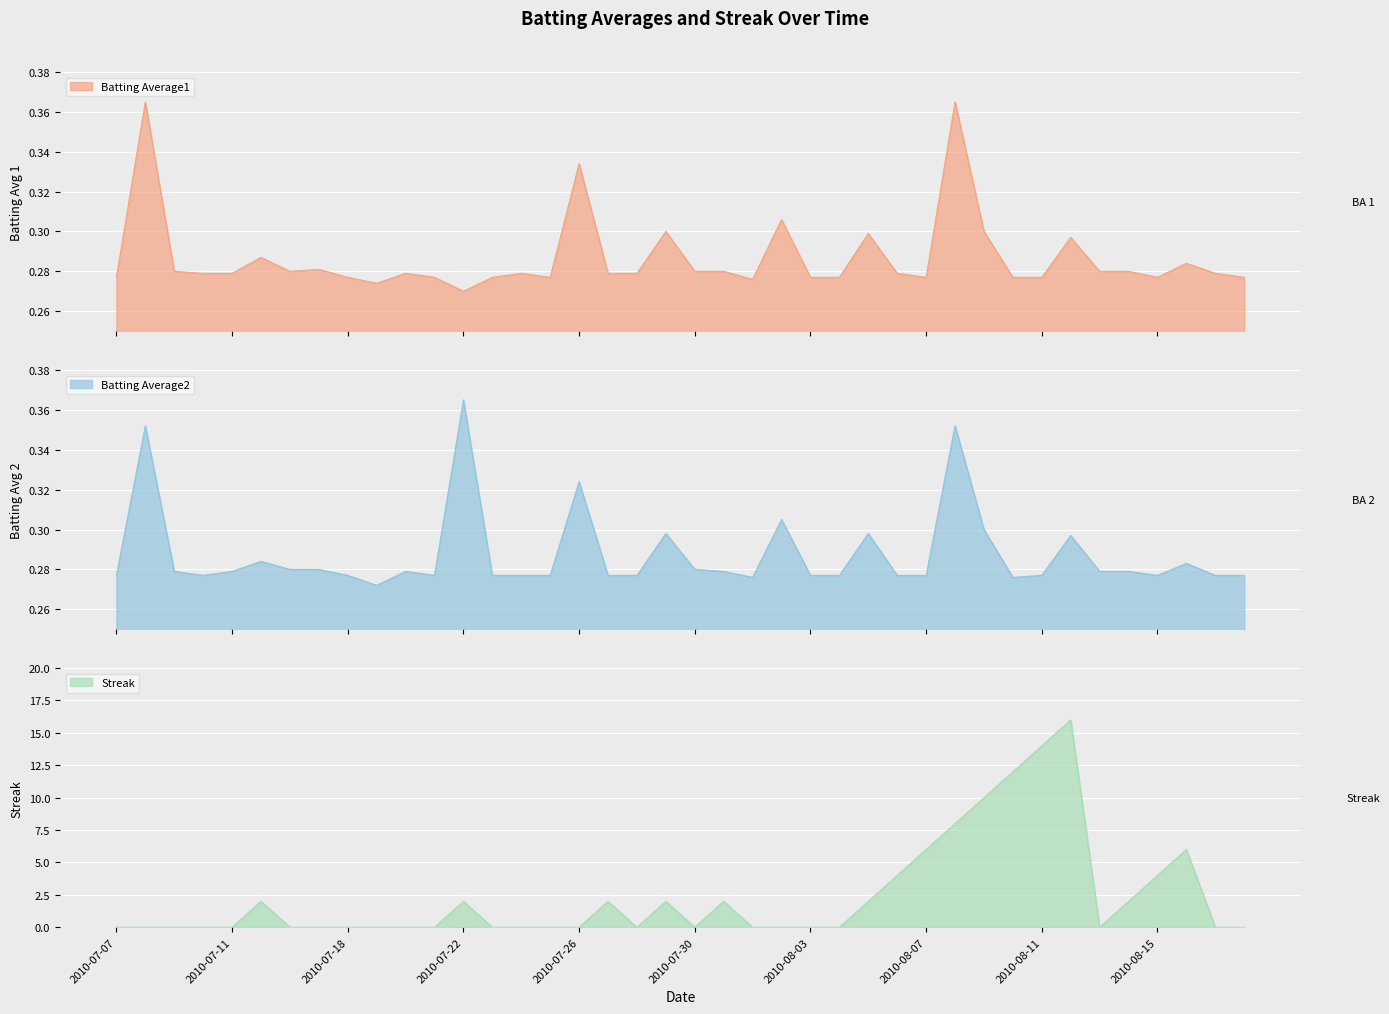

What is the label of the 8th point from the left?

2010-07-17